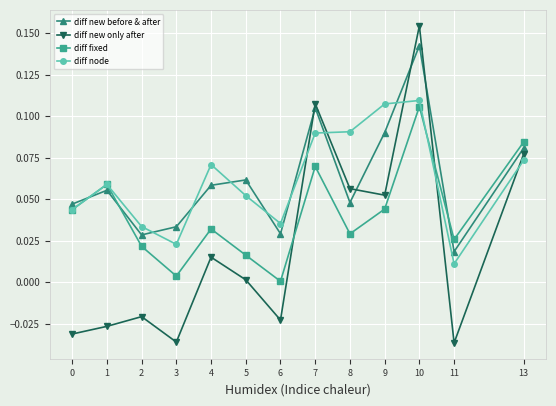

At which category is the sum across all series the highest?

10